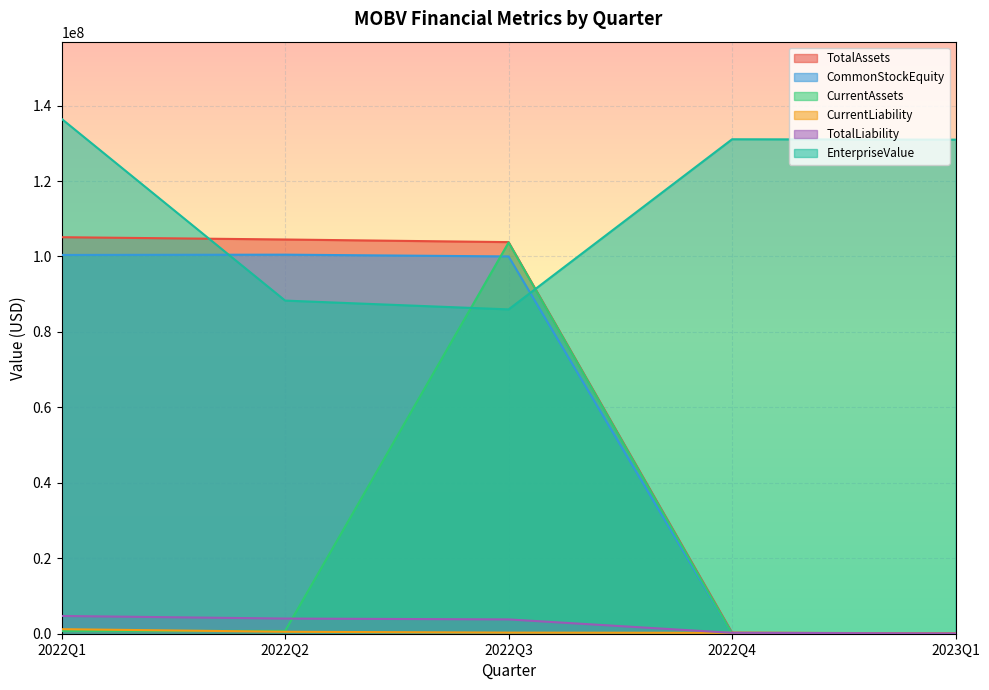

At how many categories does at least one series exceed 57644067?

5